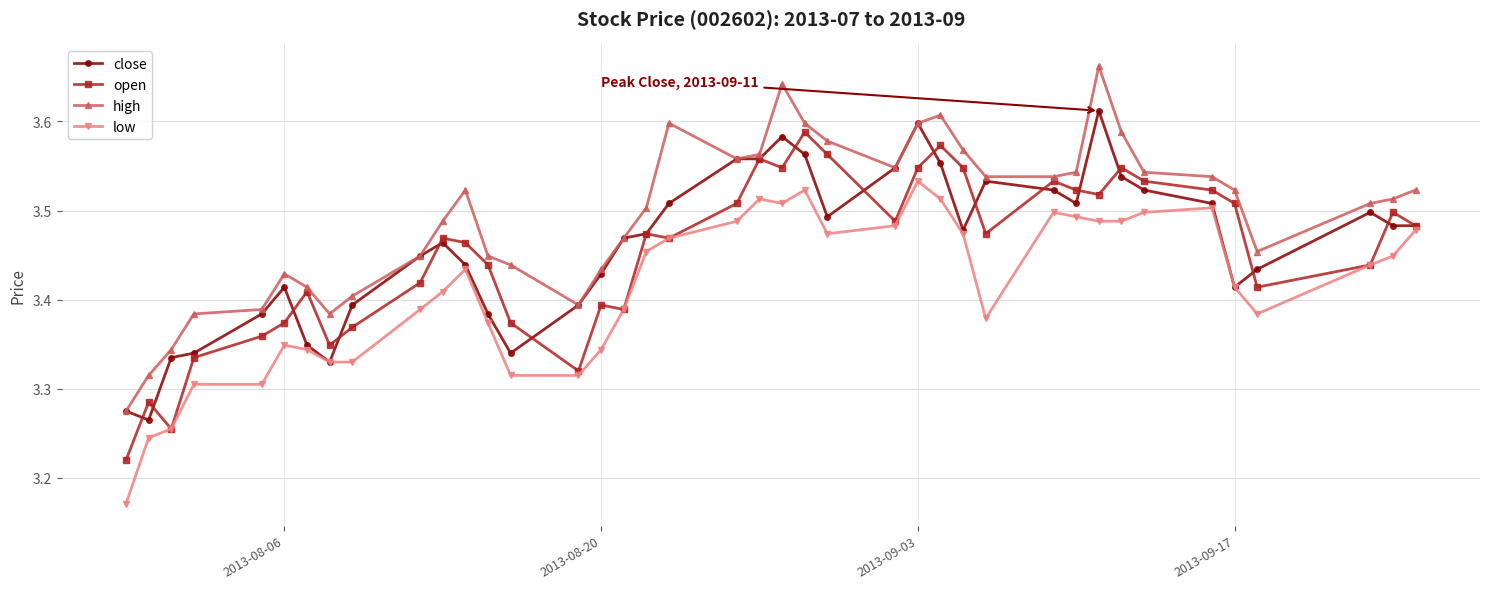

Which series has the widest spread of values?

high